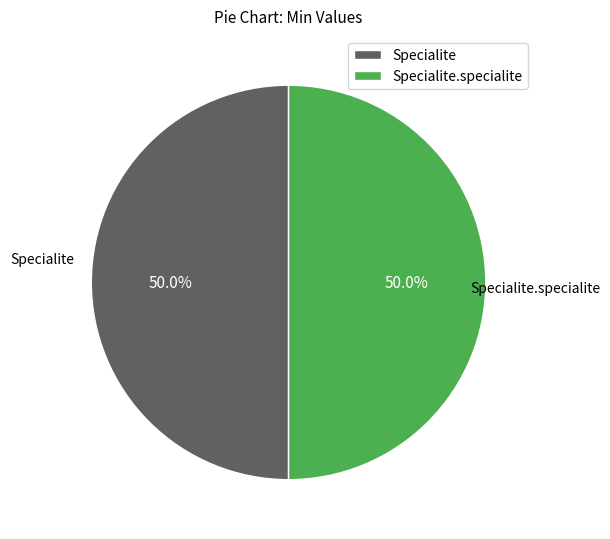

To the nearest percent, what is the combined percentage of Specialite.specialite and Specialite?

100%